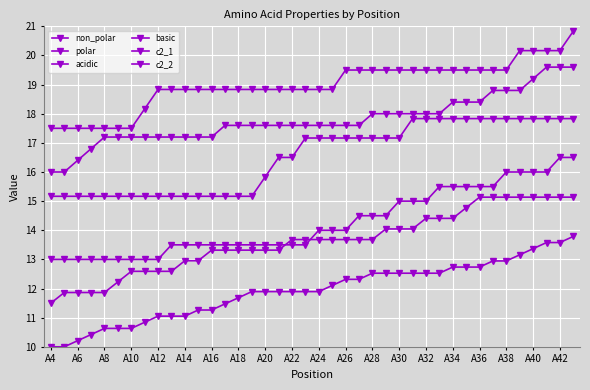

How many values in the c2_2 series exceed 18?

33